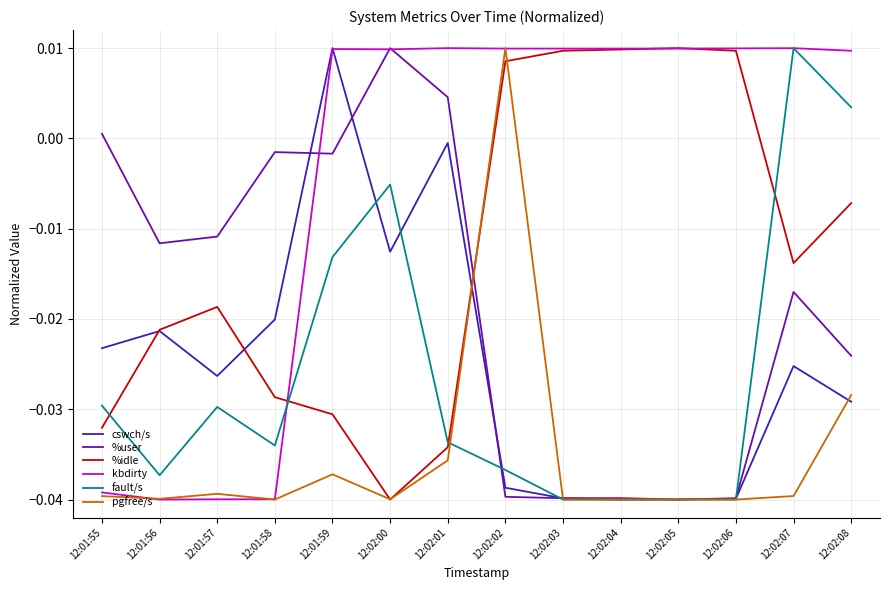

How many times do fault/s and %idle cross each other?

4